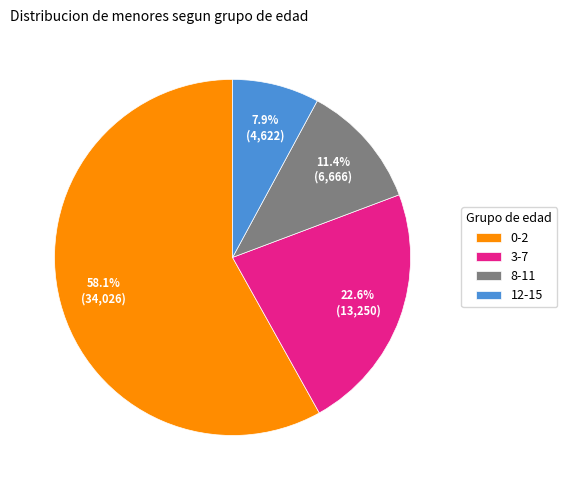

To the nearest percent, what is the combined percentage of 8-11 and 12-15?

19%